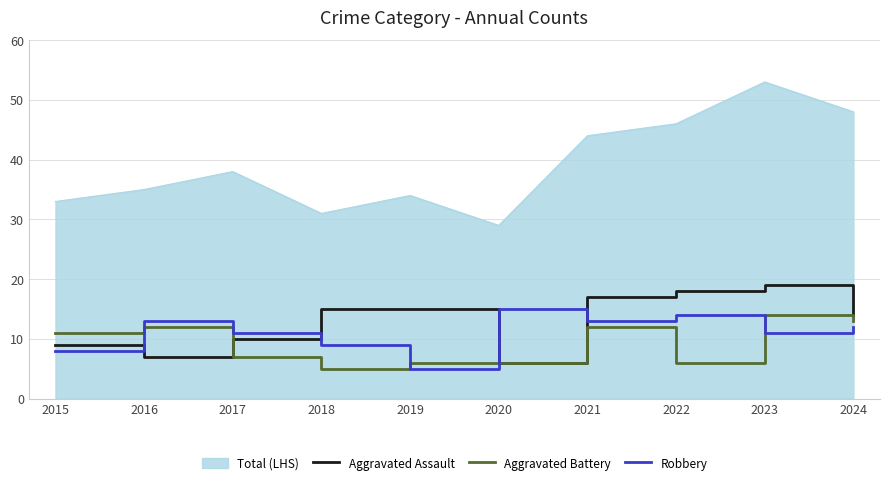

What is the sum of the Robbery values at 2023 and 2020?

26